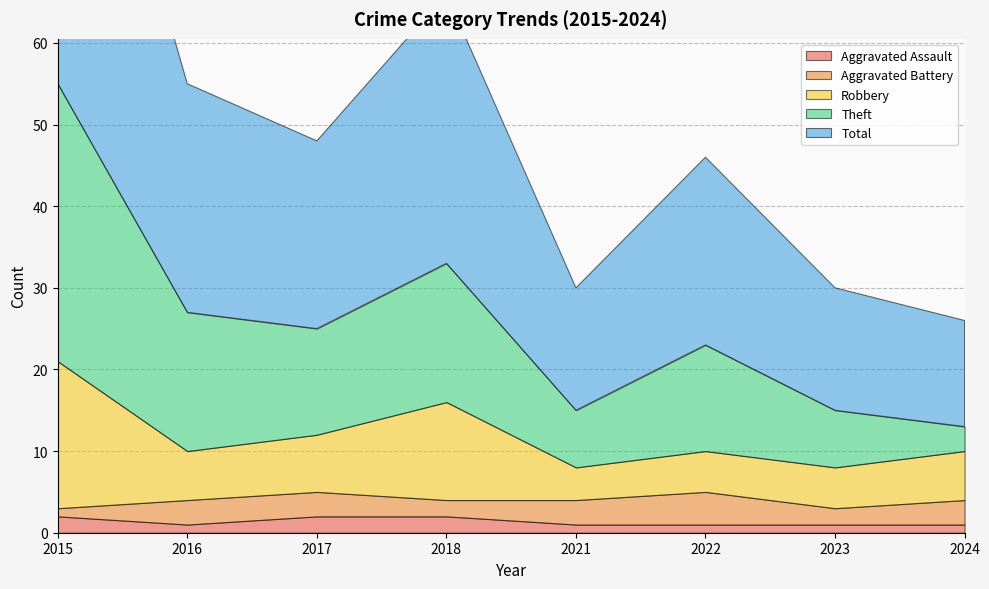

Reading left to right, transcribe all the data shown in this chart.

Aggravated Assault: 2015=2	2016=1	2017=2	2018=2	2021=1	2022=1	2023=1	2024=1
Aggravated Battery: 2015=1	2016=3	2017=3	2018=2	2021=3	2022=4	2023=2	2024=3
Robbery: 2015=18	2016=6	2017=7	2018=12	2021=4	2022=5	2023=5	2024=6
Theft: 2015=34	2016=17	2017=13	2018=17	2021=7	2022=13	2023=7	2024=3
Total: 2015=55	2016=28	2017=23	2018=33	2021=15	2022=23	2023=15	2024=13